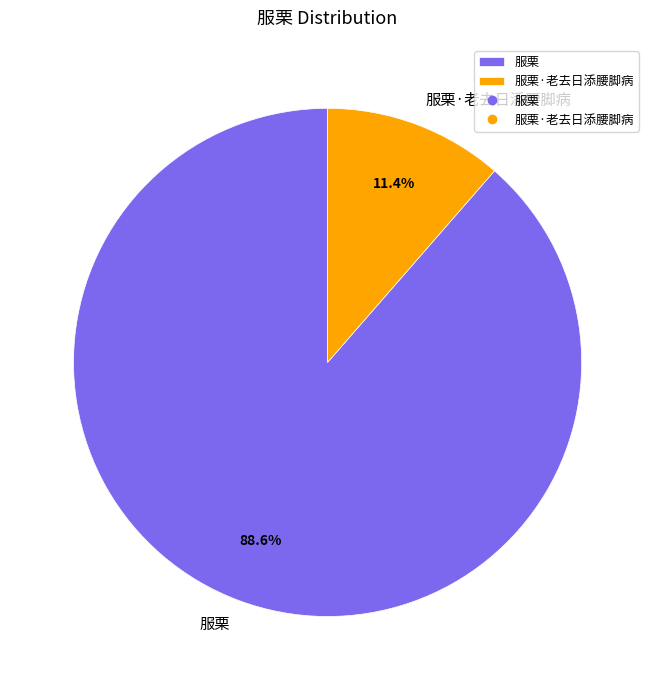

How much of the chart is everything except 服栗?

11.4%